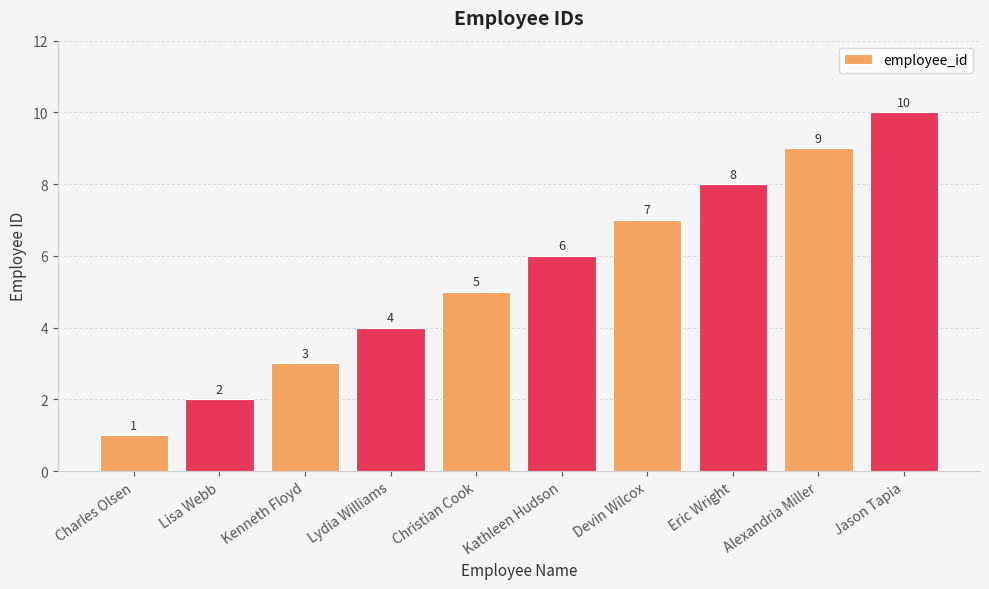

How many bars are there in total?

10